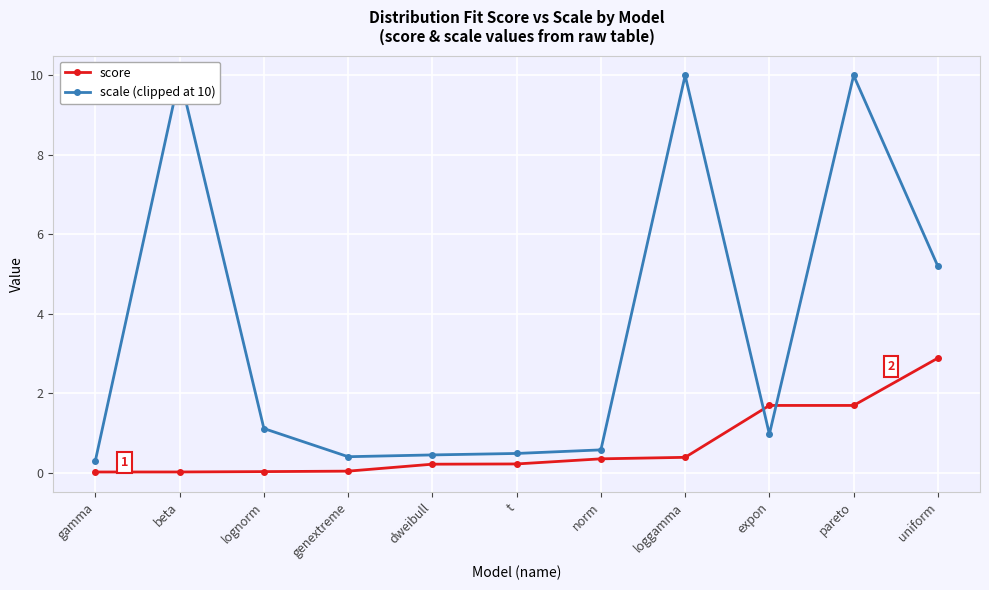

Is it true that scale (clipped at 10) equals 0.5 at t?

True